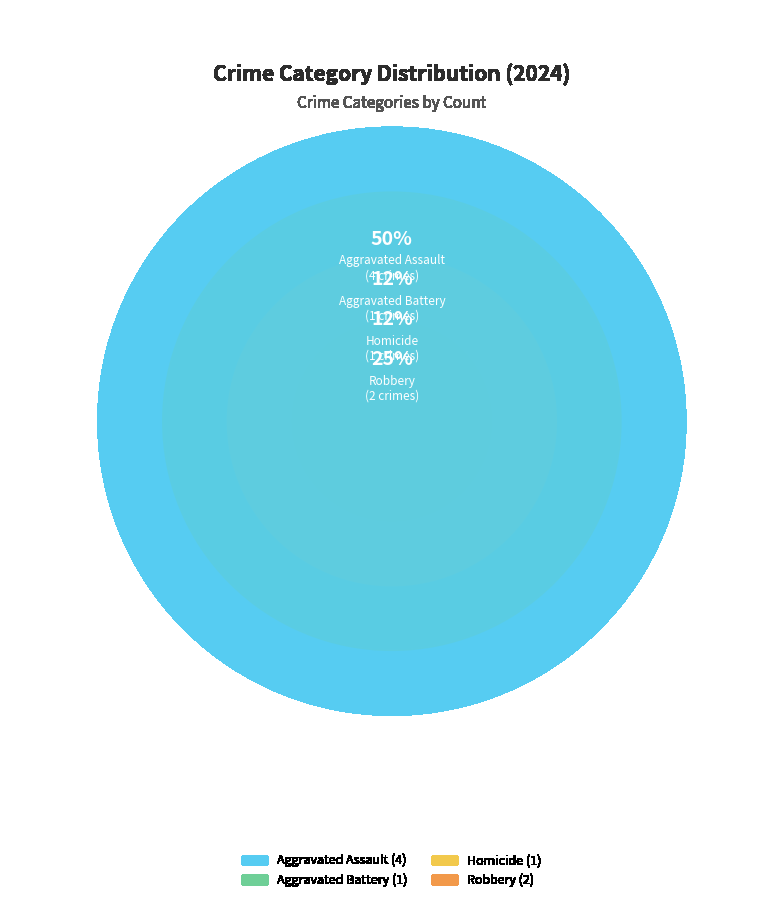

Rank the categories by value from lowest to highest.

Aggravated Battery, Homicide, Robbery, Aggravated Assault